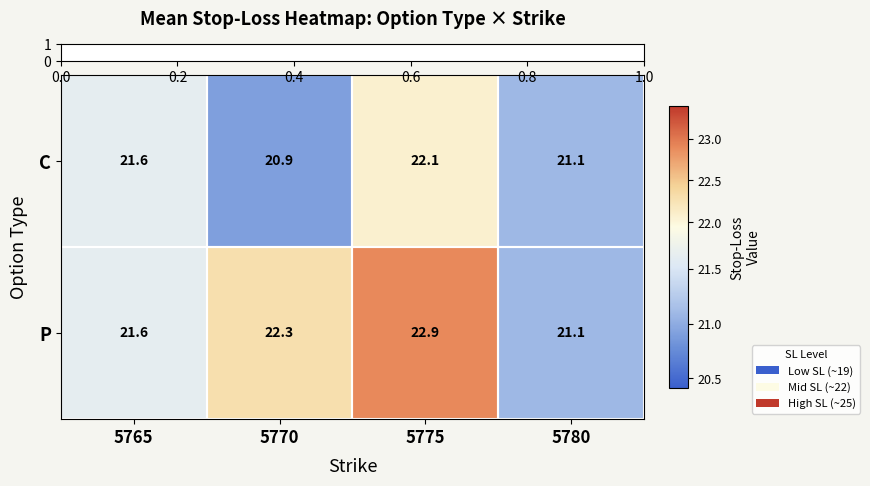

At which label is C closest to 21?

5770